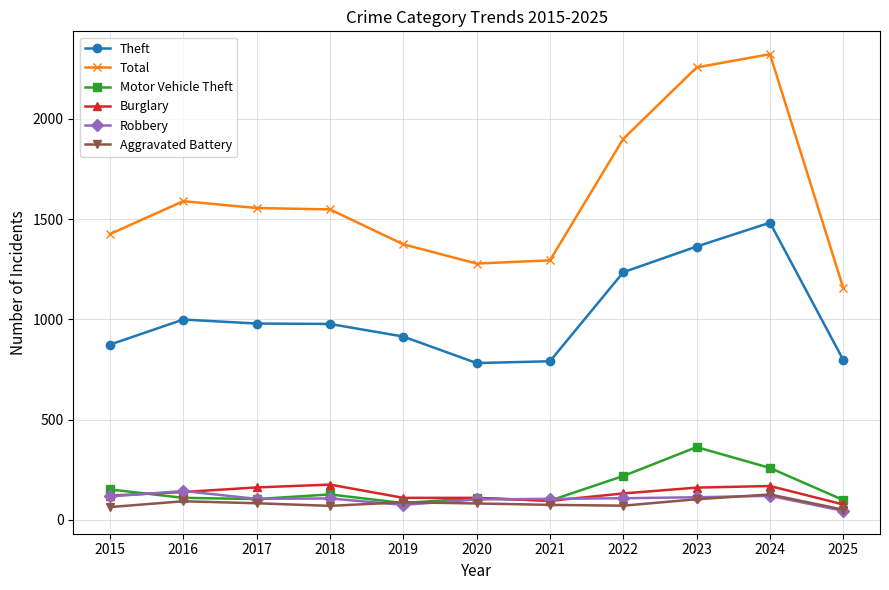

Is it true that Theft equals 1246 at 2025?

False